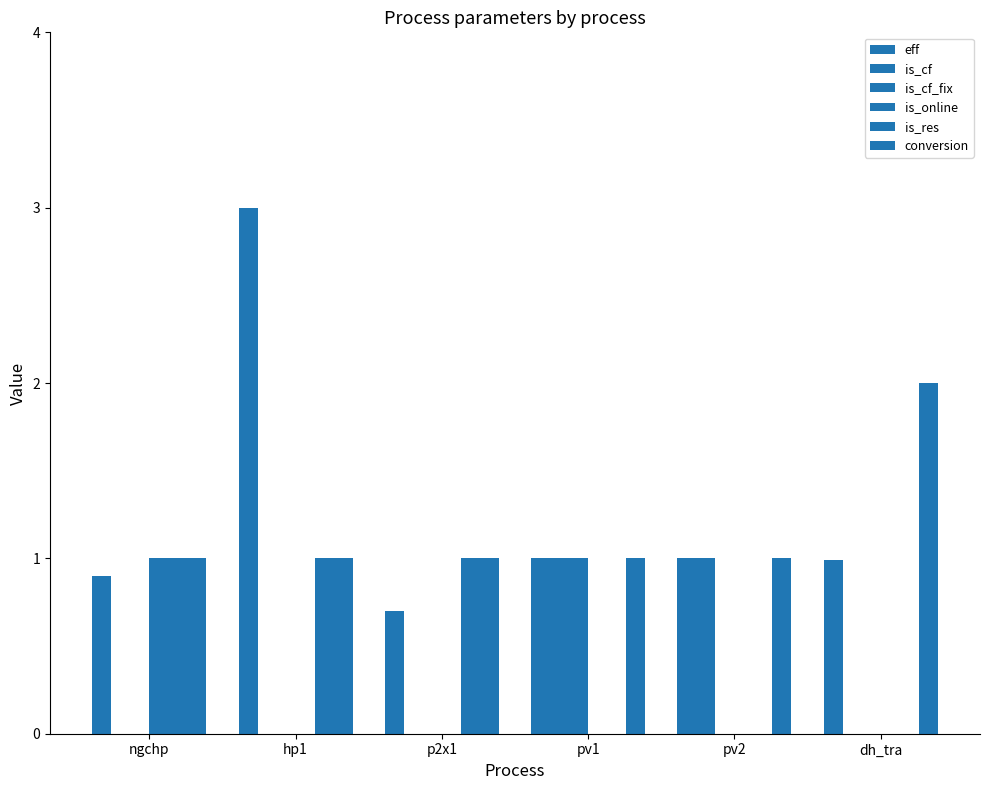

How many groups of bars are there?

6